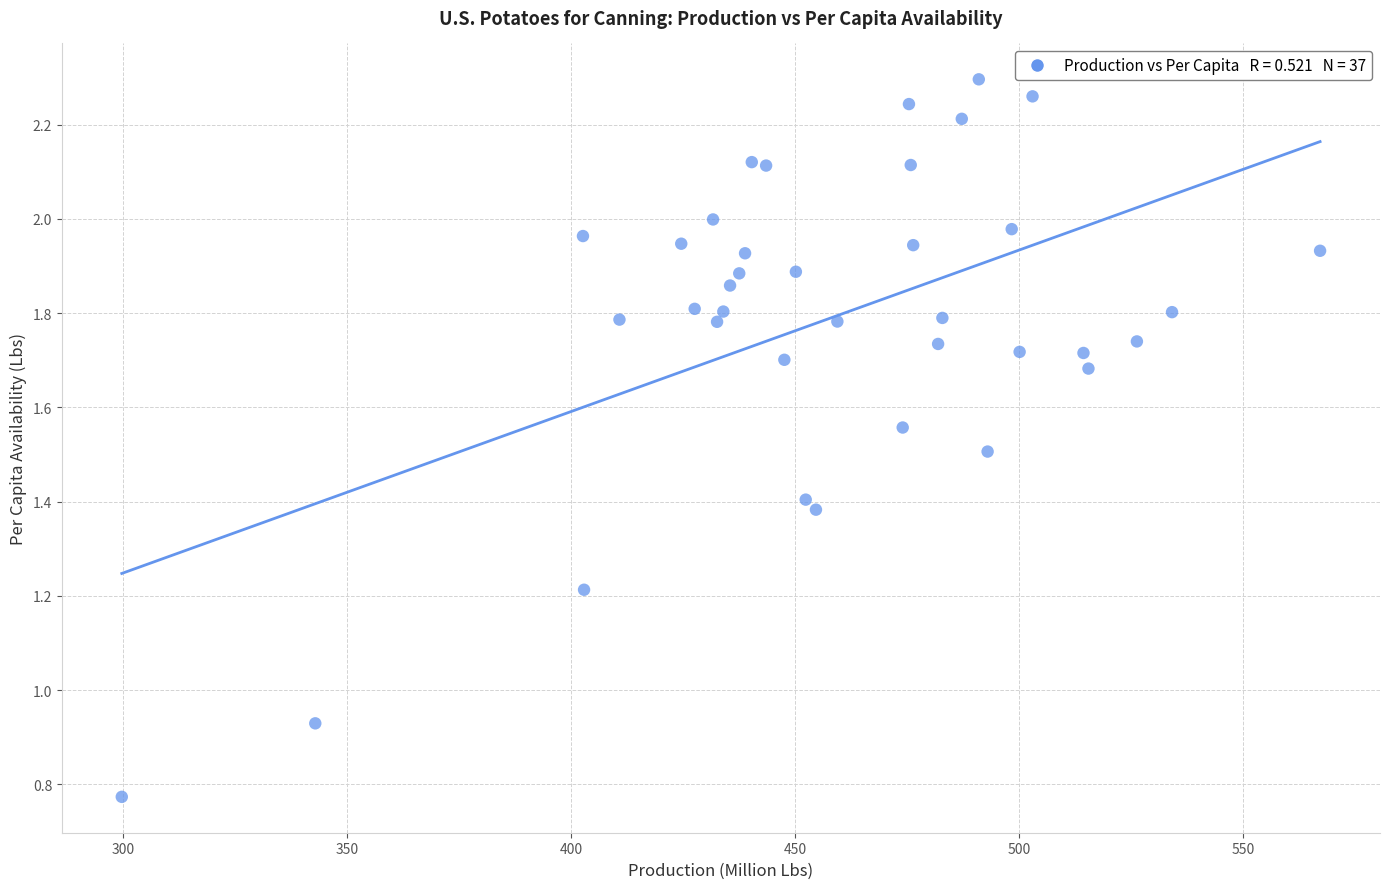

What is the range of X values (max minus min)?

267.6